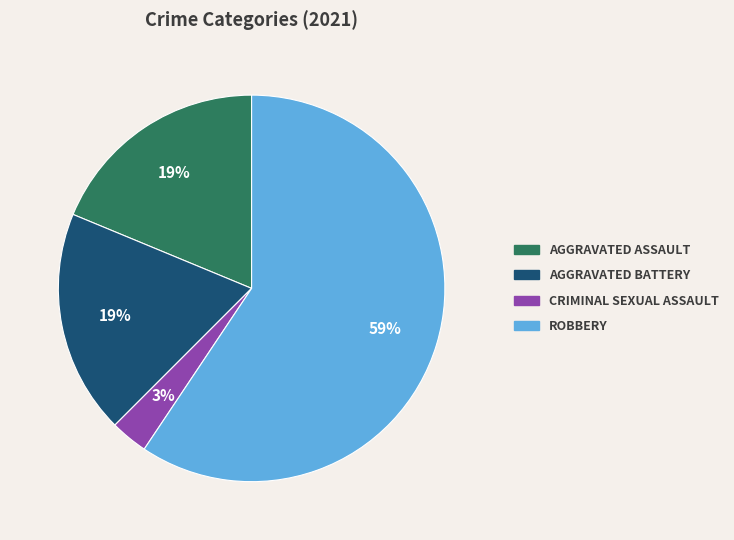

Is there any slice that represents more than half of the pie?

Yes